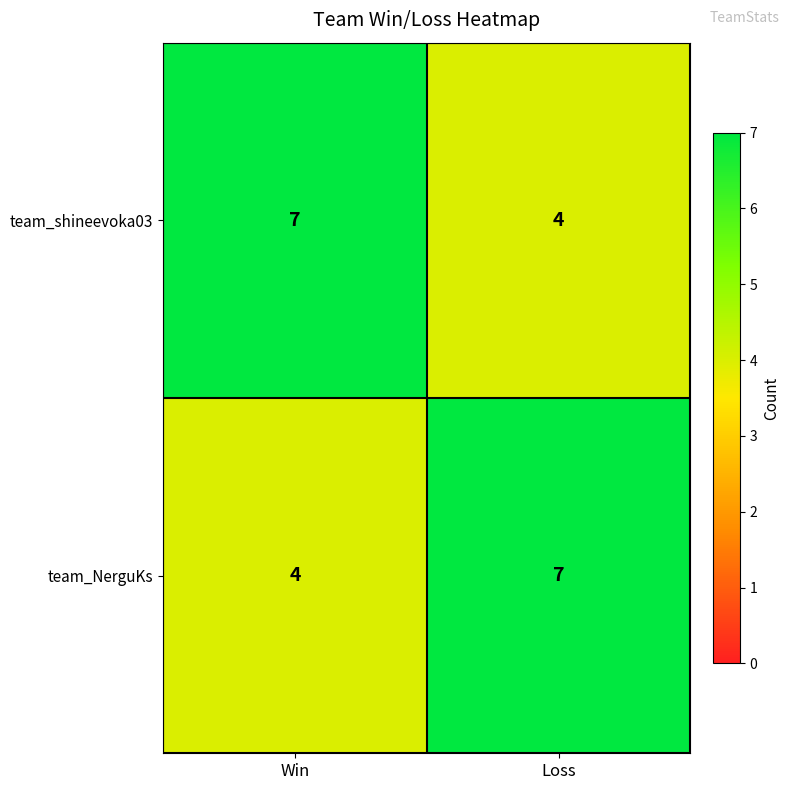

Read the team_NerguKs value at Win.

4